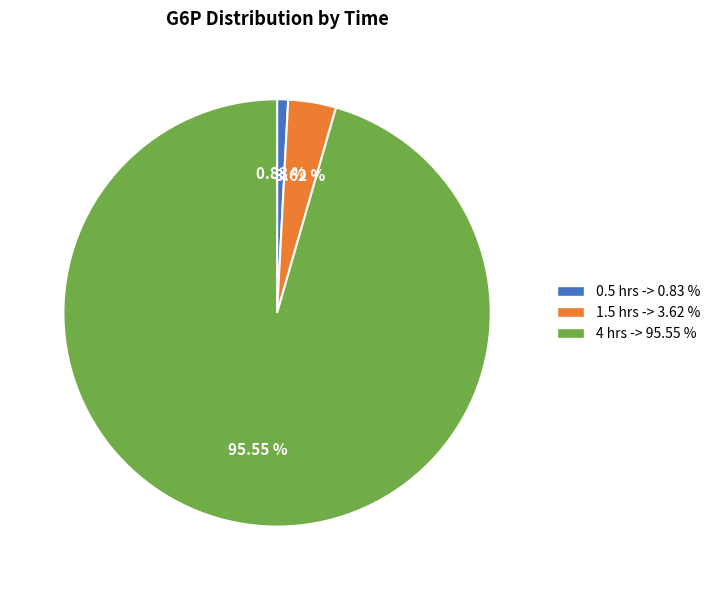

To the nearest percent, what is the average slice percentage?

33%